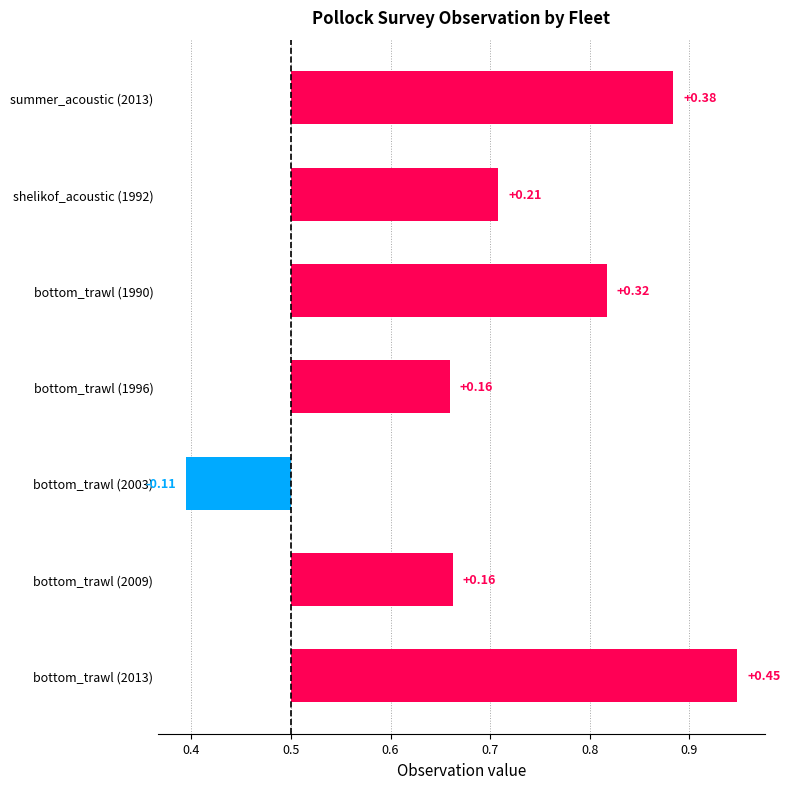

What is the change in value from 0.4 to 0.5?

+0.1